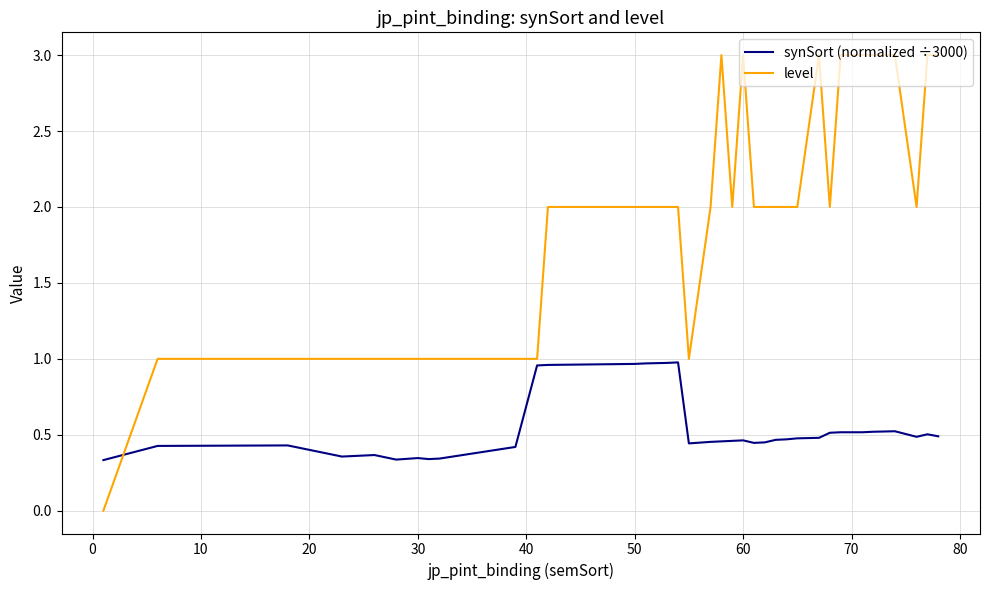

Which series has the largest range (max minus min)?

level